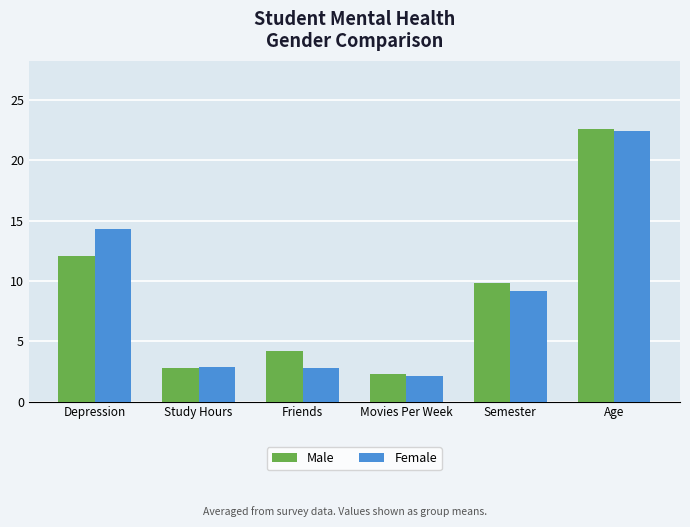

What is the total value across all series at Depression?

26.4